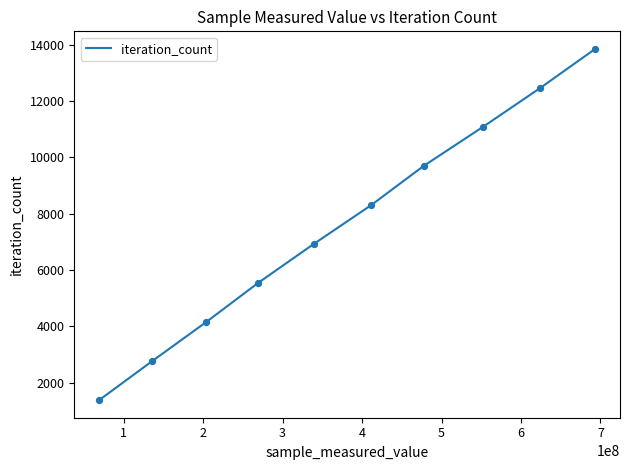

What is the minimum value shown in the chart?

1385